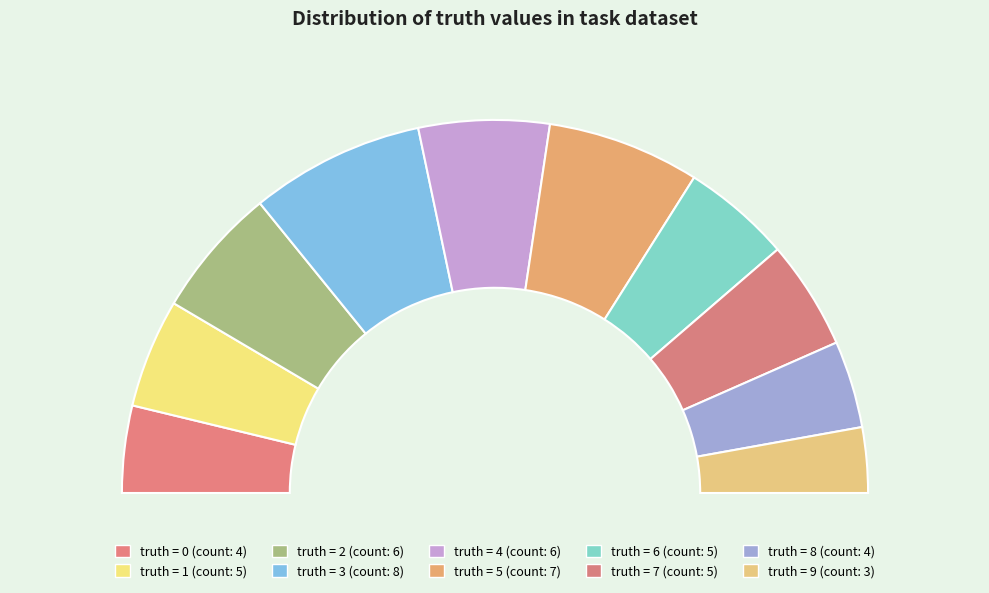

What is the largest slice in the pie chart?

3